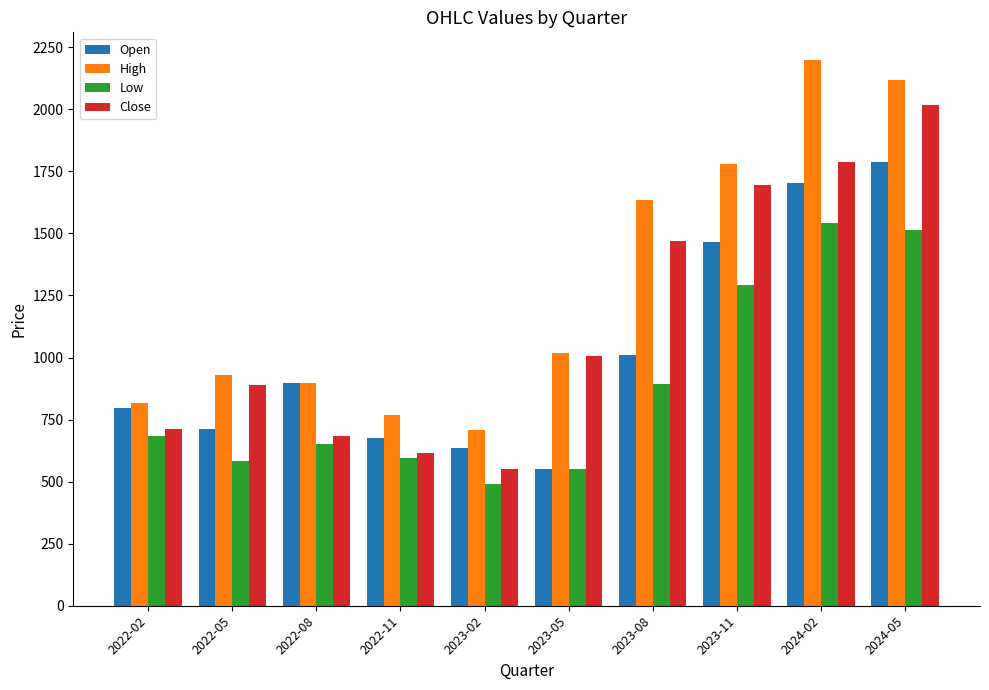

Are the bars horizontal?

No